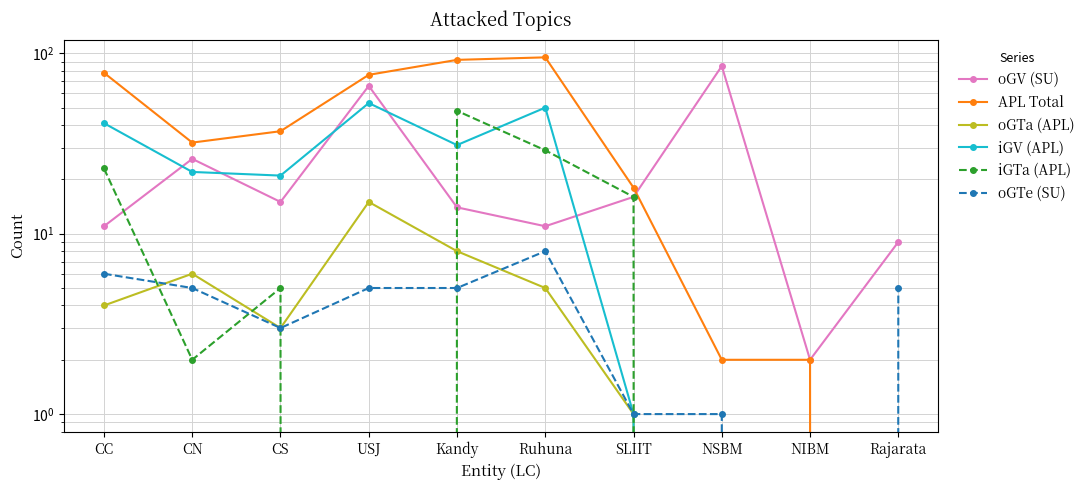

Reading left to right, transcribe all the data shown in this chart.

oGV (SU): 11	26	15	66	14	11	16	85	2	9
APL Total: 78	32	37	76	92	95	18	2	2	0
oGTa (APL): 4	6	3	15	8	5	1	0	0	0
iGV (APL): 41	22	21	53	31	50	1	0	0	0
iGTa (APL): 23	2	5	0	48	29	16	0	0	0
oGTe (SU): 6	5	3	5	5	8	1	1	0	5